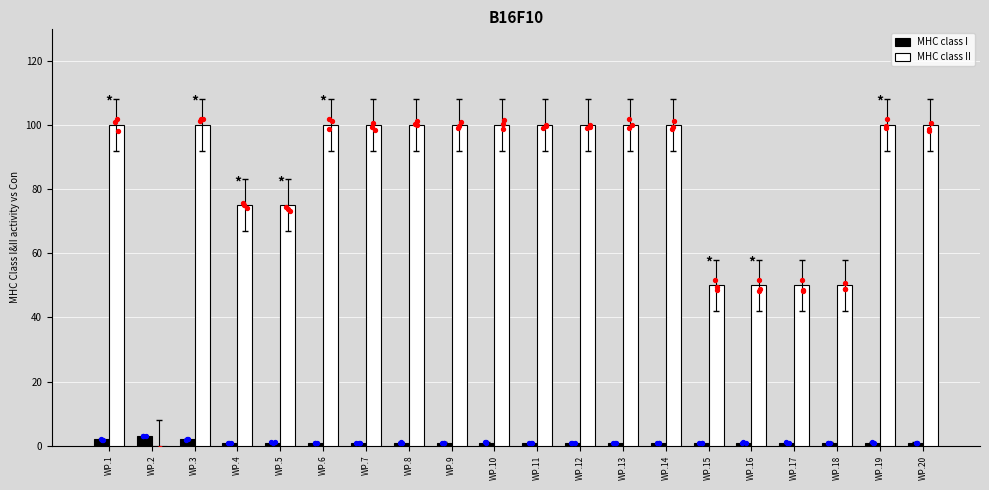

What is the total value across all series at WP.15?

51